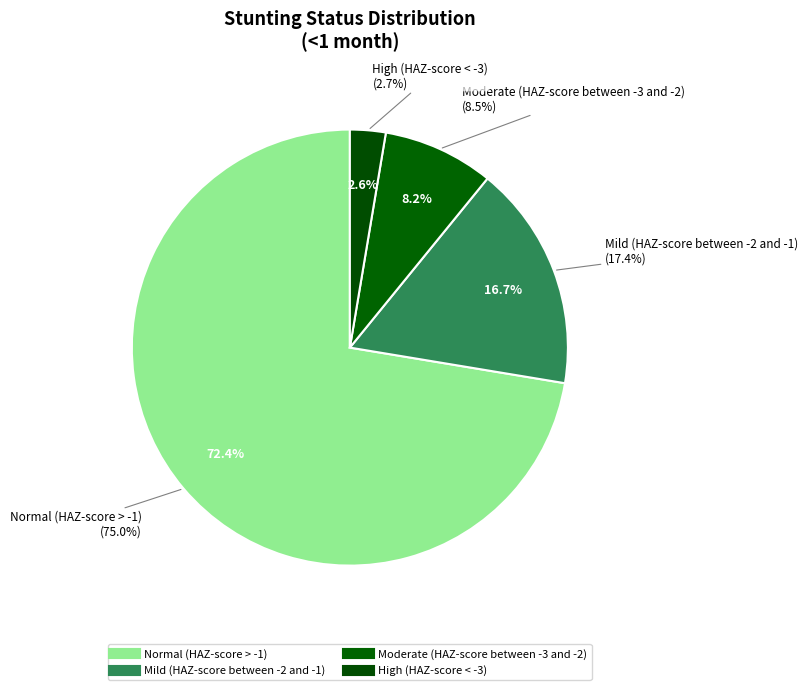

Count the number of slices in the pie.

4